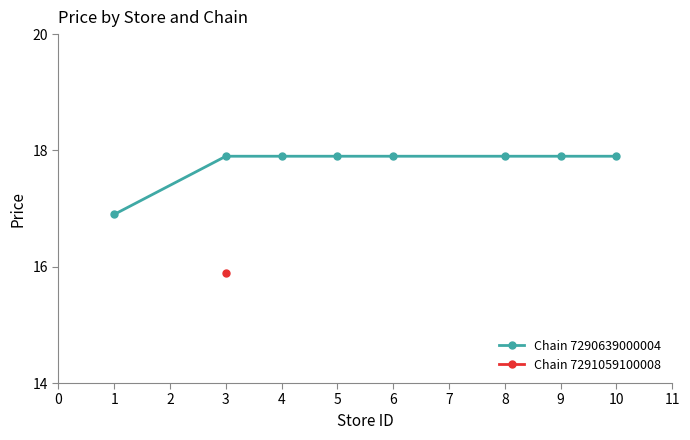

Does the chart have visible grid lines?

No